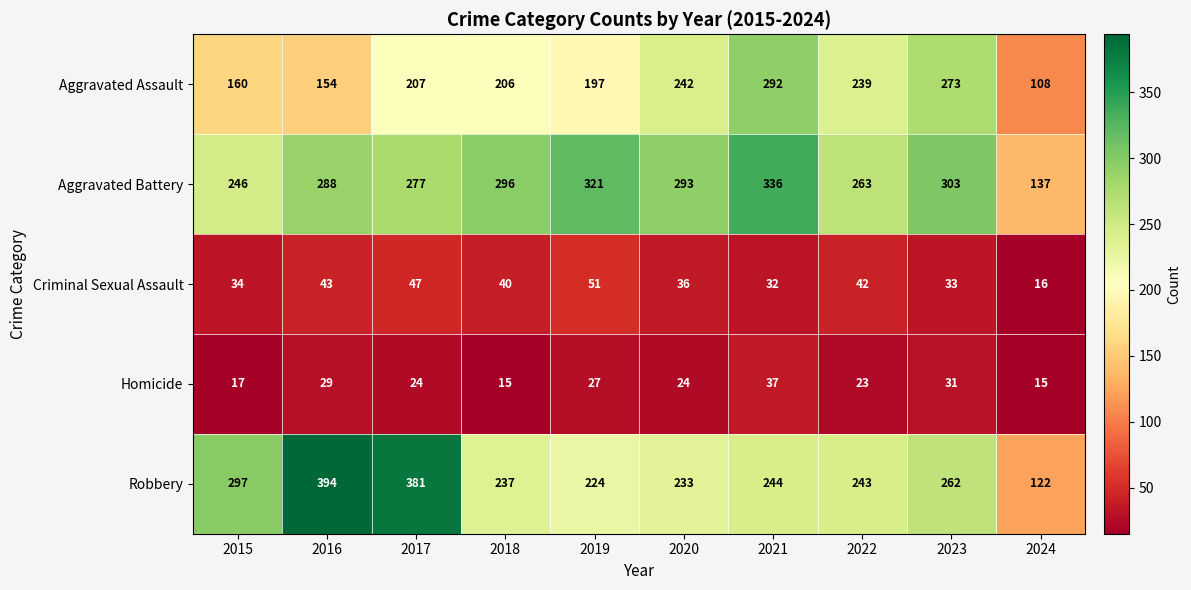

Which series has the largest range (max minus min)?

Robbery